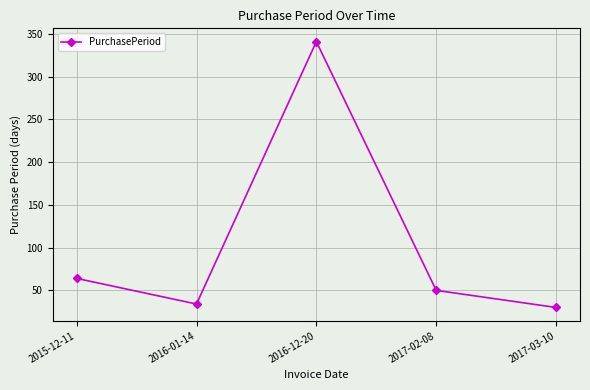

Is it true that the value at 2015-12-11 is 64?

True